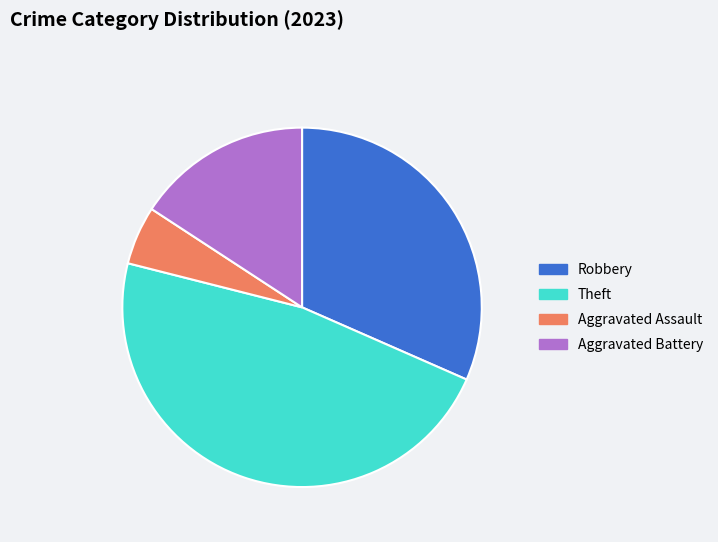

Between Robbery and Aggravated Battery, which is larger?

Robbery